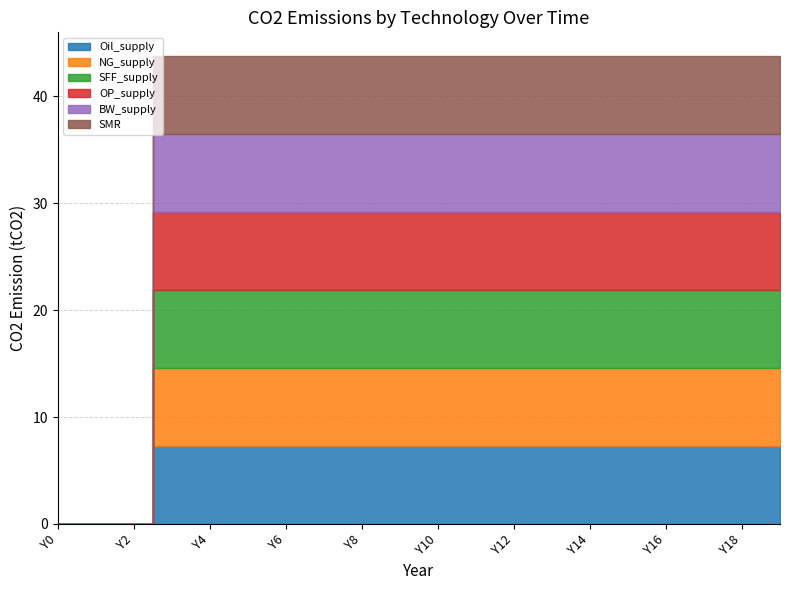

Which has a higher value, Y10 or Y3?

Y10